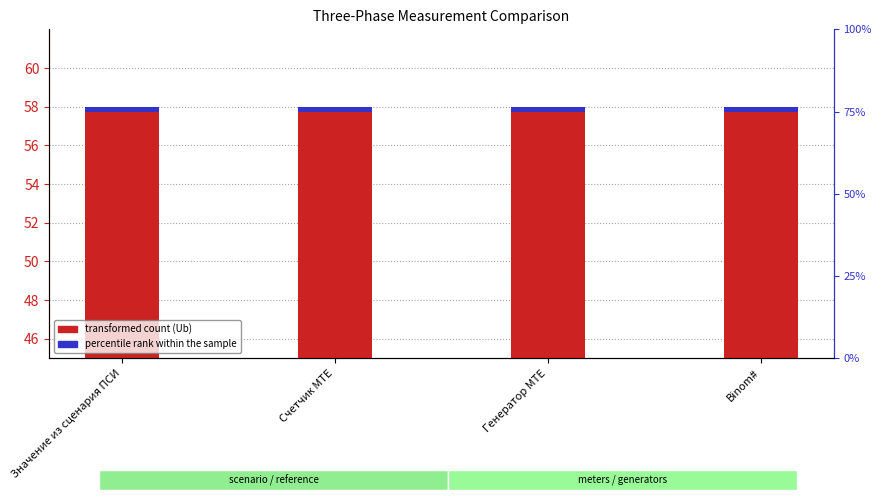

What is the label of the 4th bar from the right?

Значение из сценария ПСИ